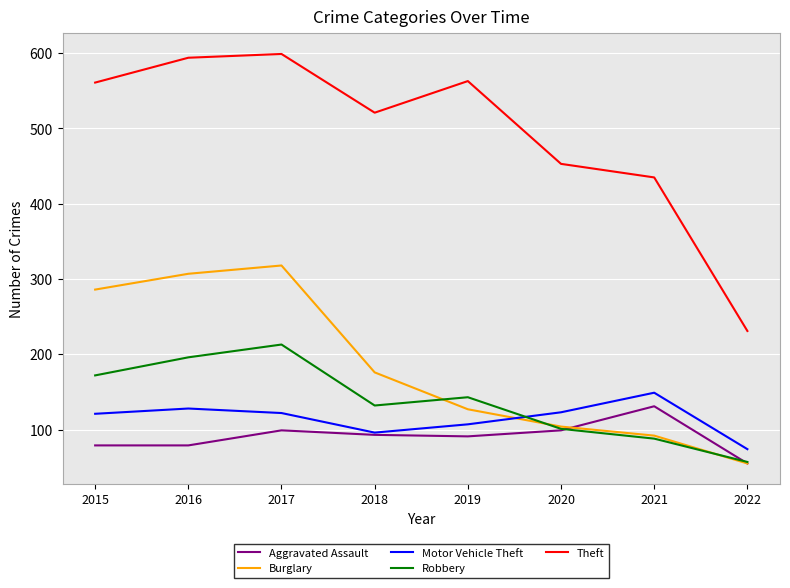

Rank the series by their maximum value, from highest to lowest.

Theft, Burglary, Robbery, Motor Vehicle Theft, Aggravated Assault